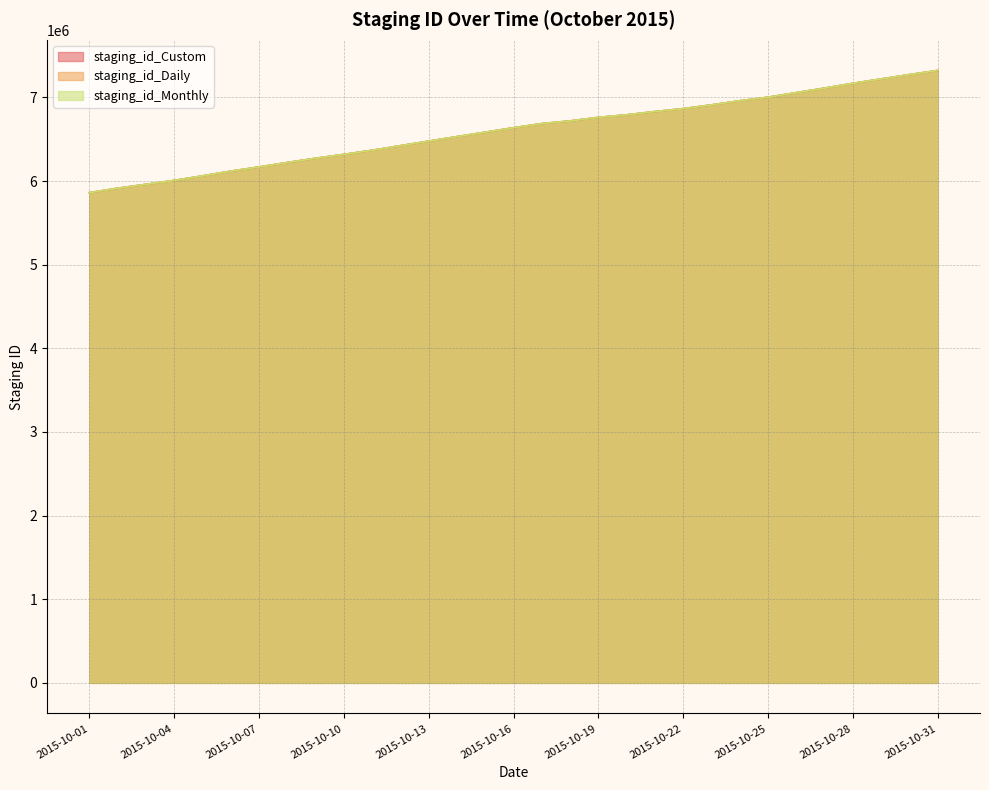

At how many categories does at least one series exceed 6308608?

22